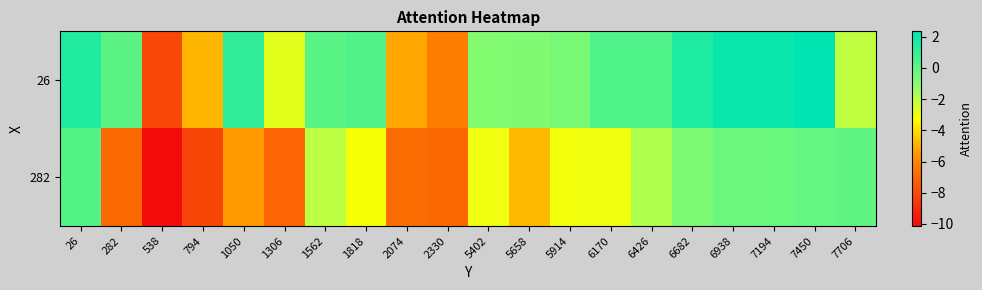

Reading left to right, extract all data points from this chart.

26: 26=1.5	282=0.1	538=-8.1	794=-4.8	1050=1.1	1306=-2.8	1562=0.2	1818=0.3	2074=-5.2	2330=-6.3	5402=-0.9	5658=-0.8	5914=-0.6	6170=0.4	6426=0.4	6682=1.6	6938=2.1	7194=2.1	7450=2.4	7706=-2.1
282: 26=0.3	282=-6.9	538=-10.1	794=-8.1	1050=-5.4	1306=-7.1	1562=-2.1	1818=-3.1	2074=-6.8	2330=-7.0	5402=-3.0	5658=-4.7	5914=-3.1	6170=-3.0	6426=-1.8	6682=-0.7	6938=-0.3	7194=-0.2	7450=-0.1	7706=-0.0